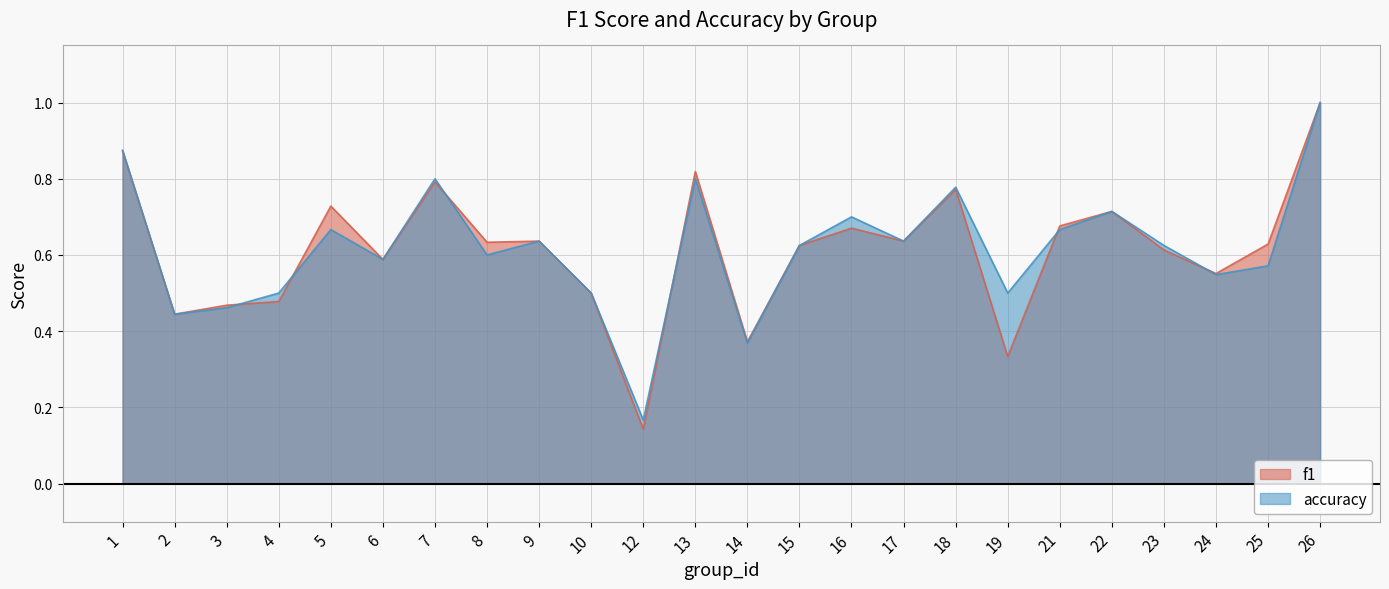

Read the f1 value at 14.

0.4